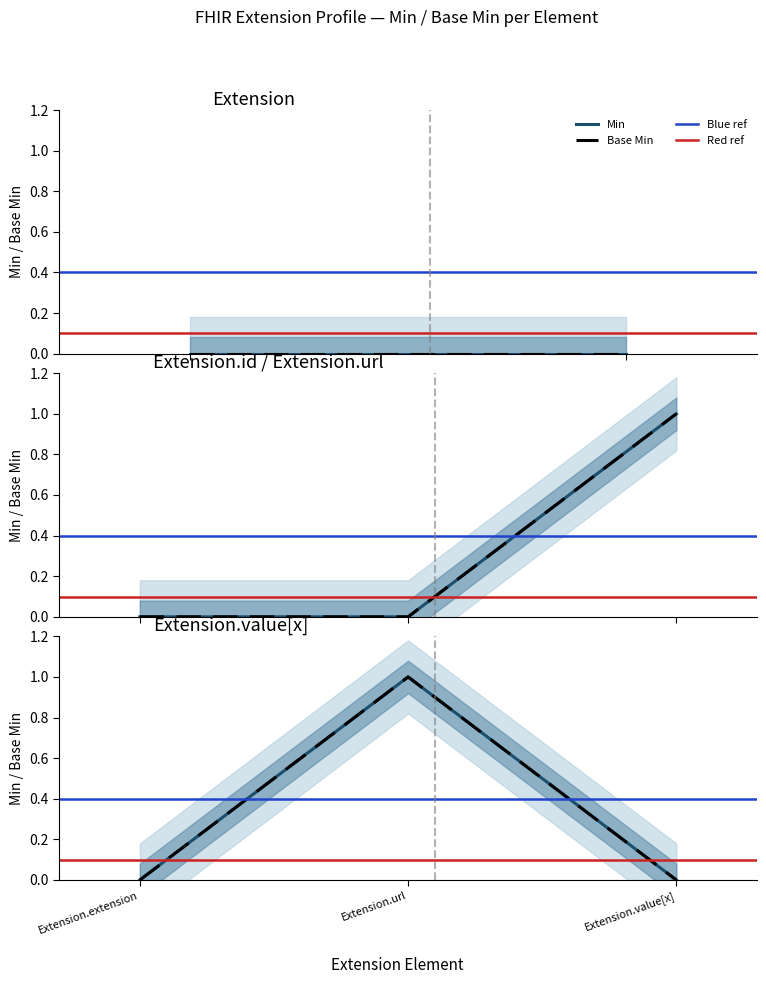

How many series are shown in this chart?

2